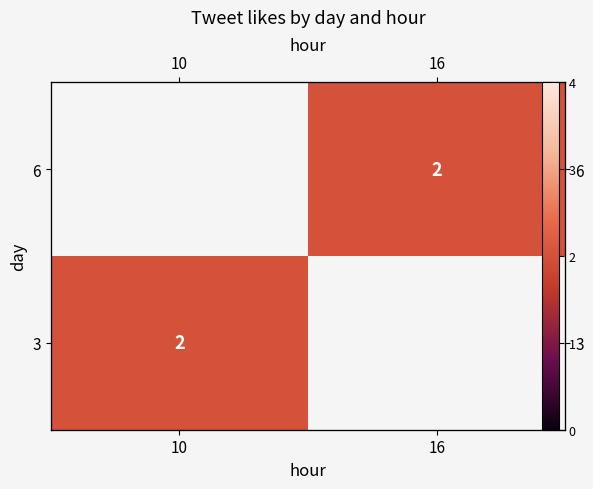

The 3 series shows 2.0 at 10. True or false?

True